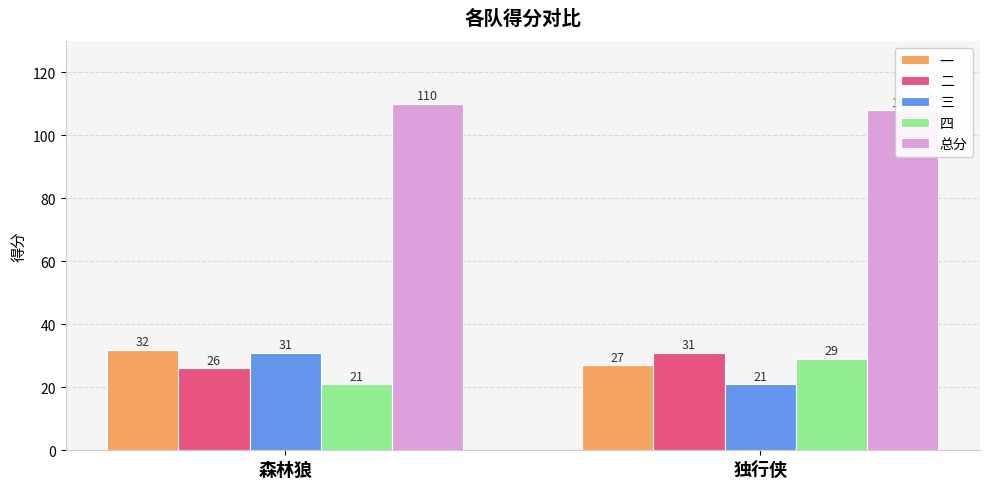

Between 森林狼 and 独行侠, which series saw the biggest shift?

三